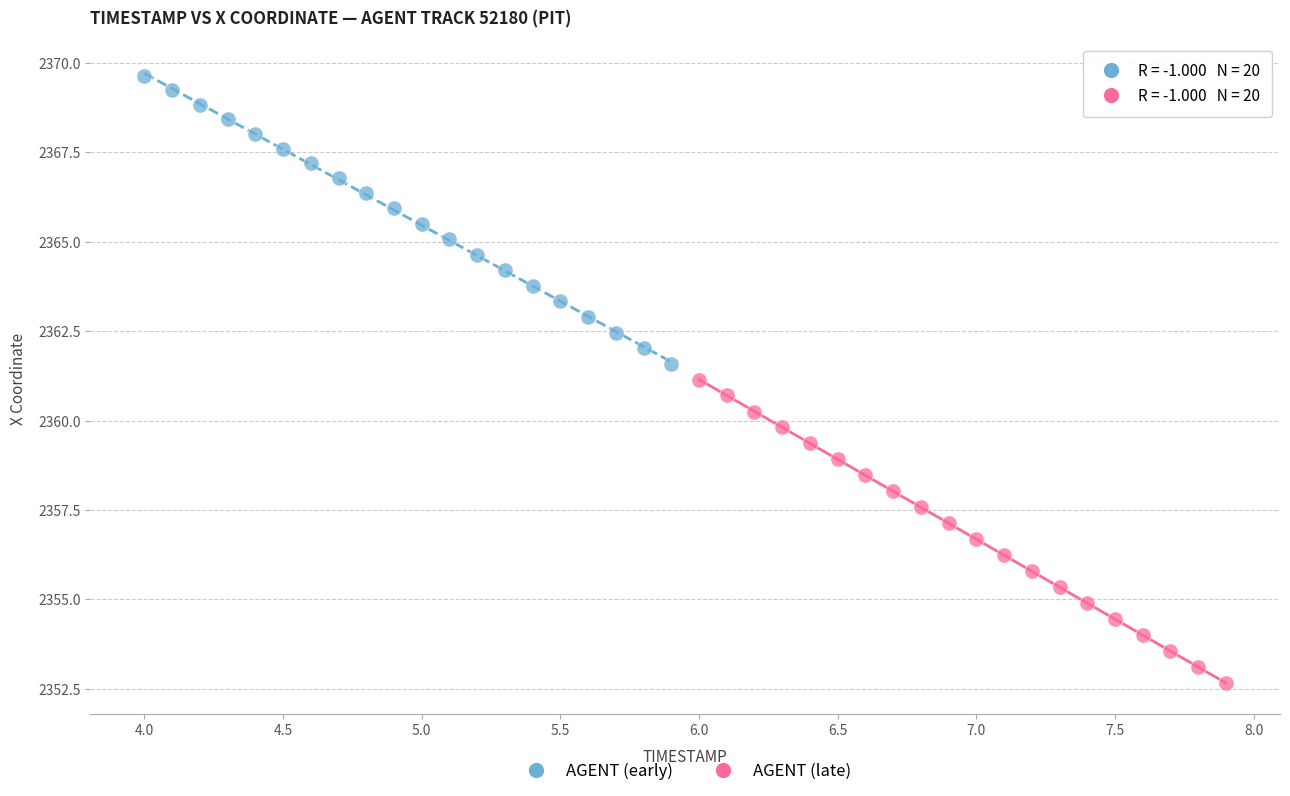

Which series reaches the minimum Y coordinate?

AGENT (late)